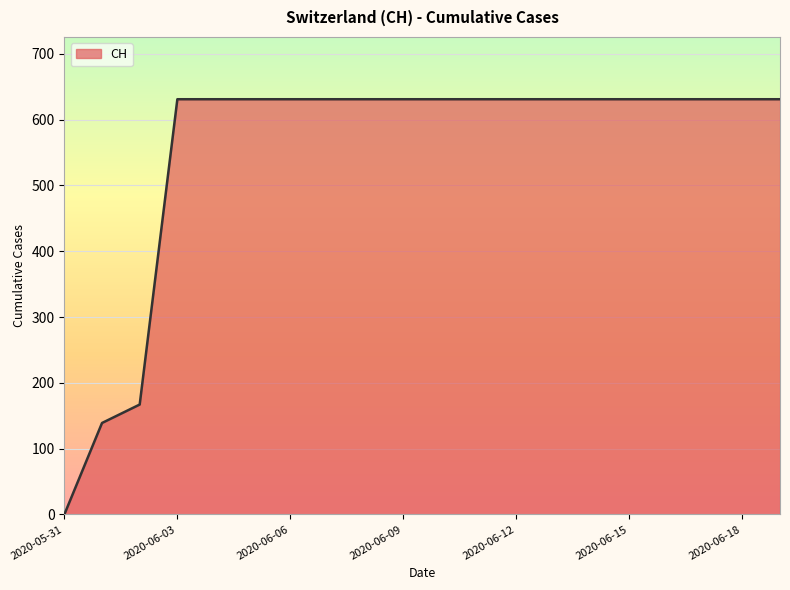

What is the difference between the maximum and minimum values?

631